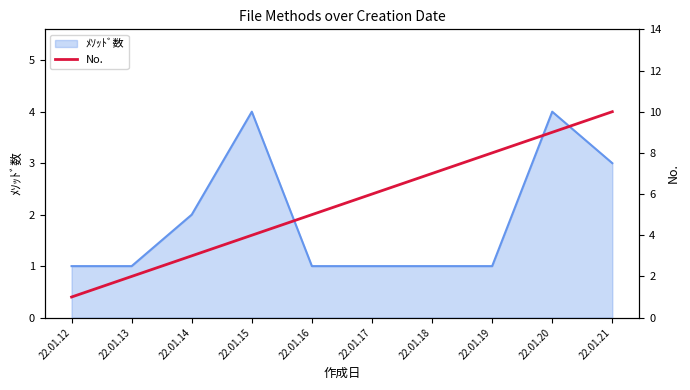

True or false: ﾒｿｯﾄﾞ数 has a value of 4 at 22.01.20.

True